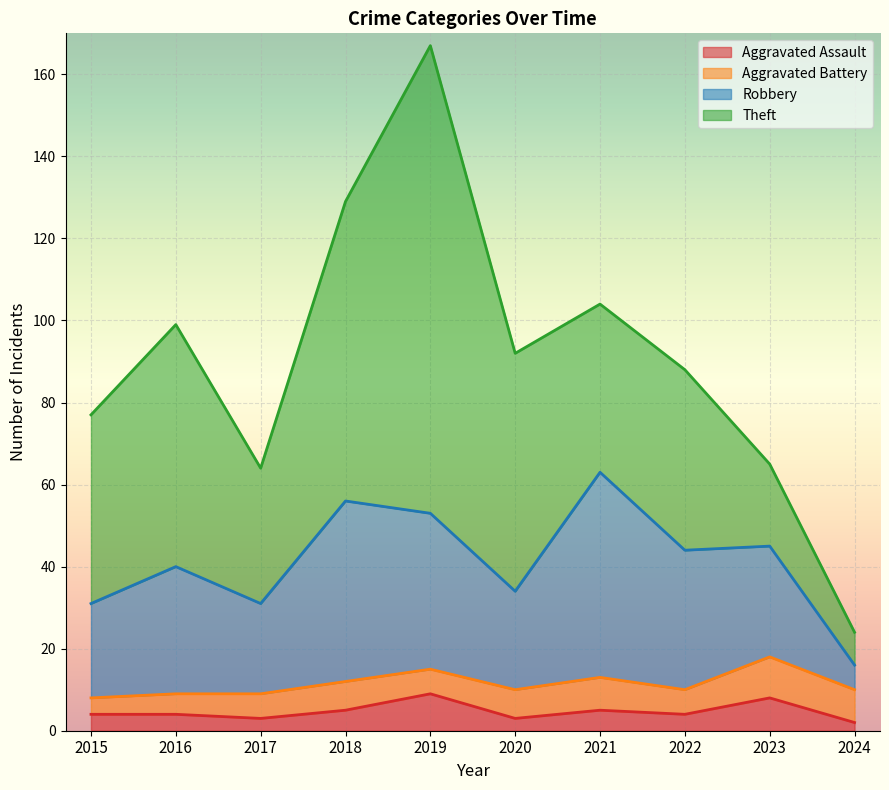

Rank the series by their maximum value, from highest to lowest.

Theft, Robbery, Aggravated Battery, Aggravated Assault